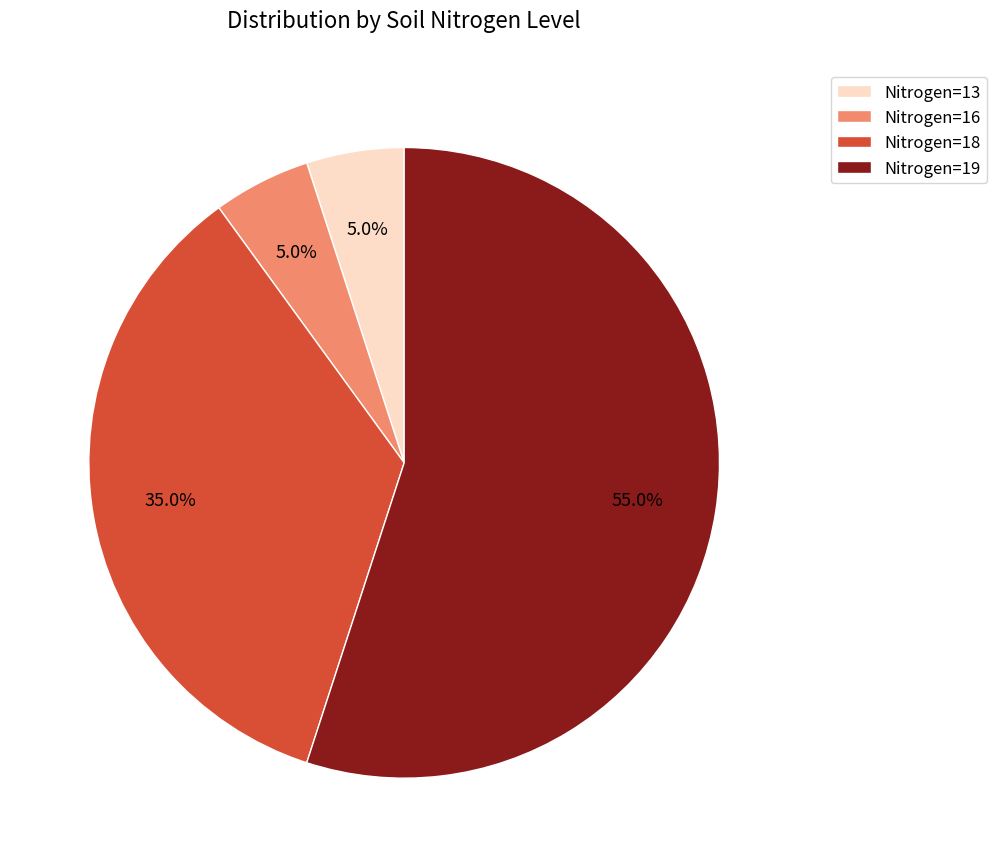

What percentage is NOT represented by Nitrogen=16?

95.0%